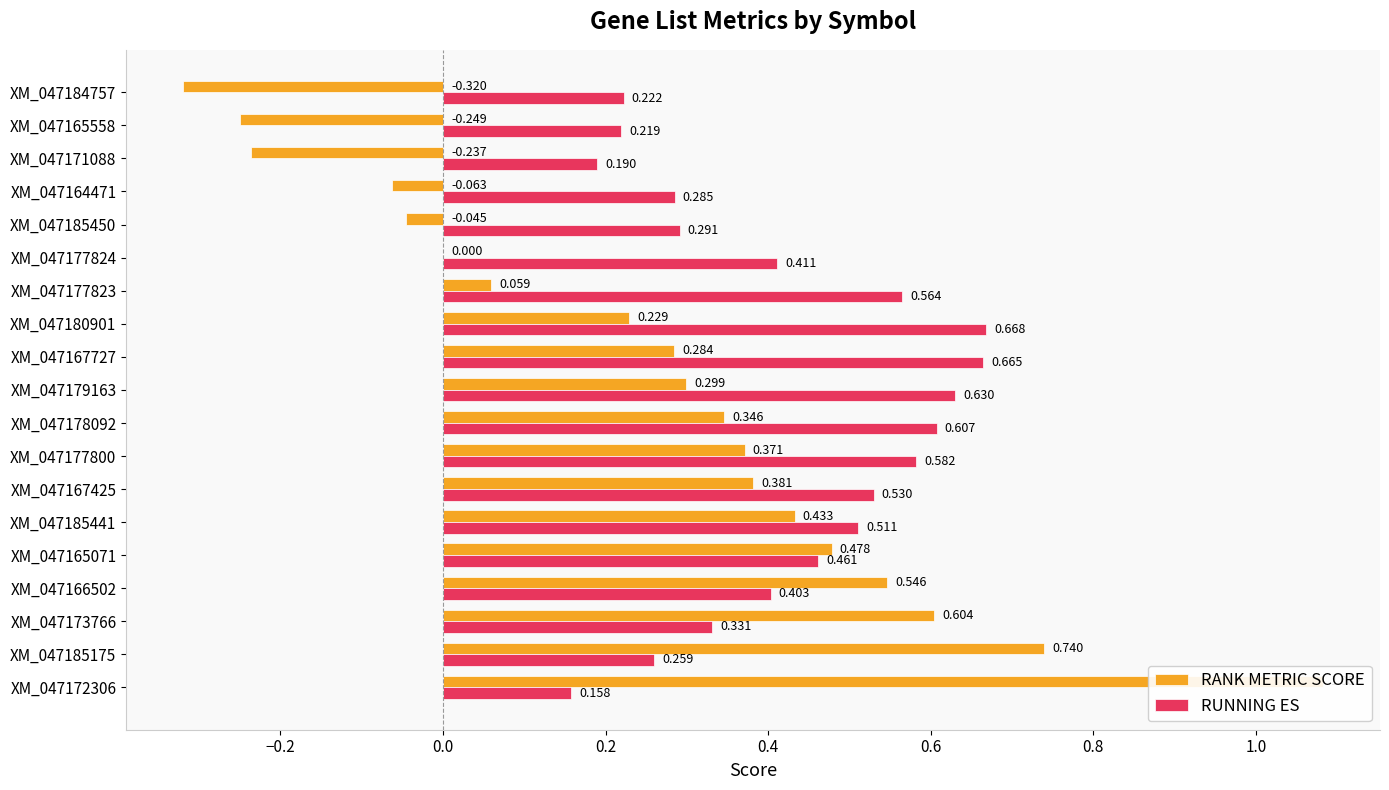

True or false: RUNNING ES has a value of 0.2 at XM_047185450.

False